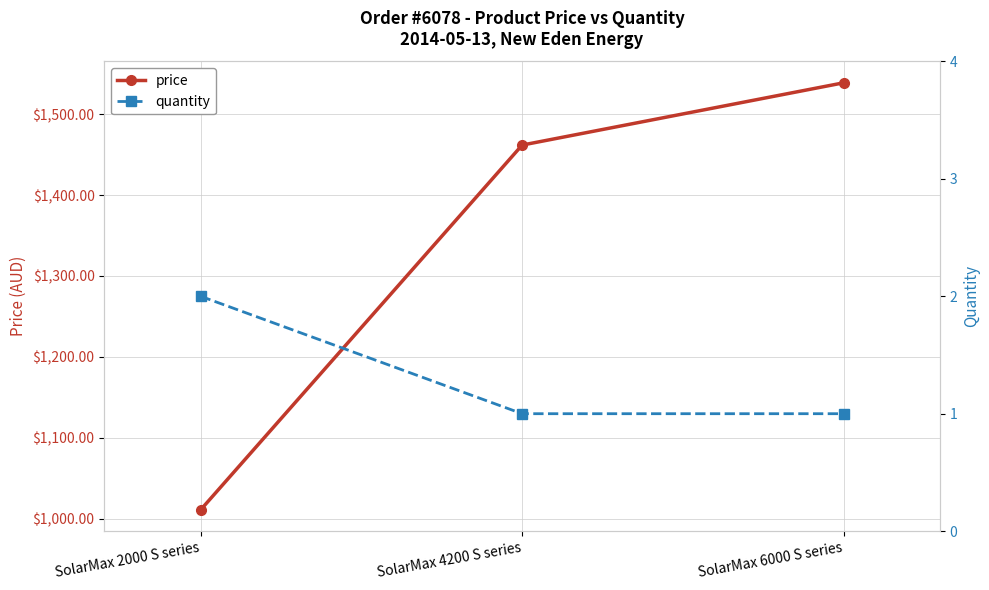

Which series changed the most between SolarMax 2000 S series and SolarMax 6000 S series?

price